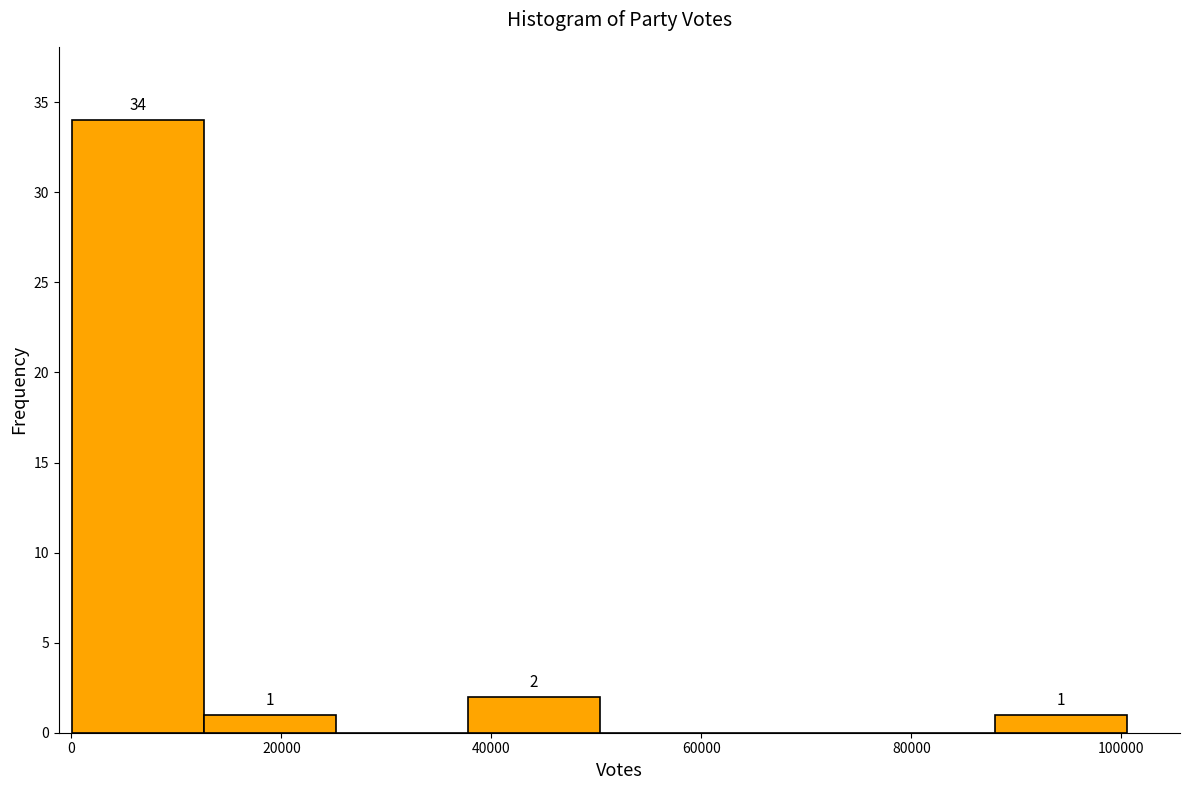

Which range on the x-axis has the tallest bar?

0 to 12000